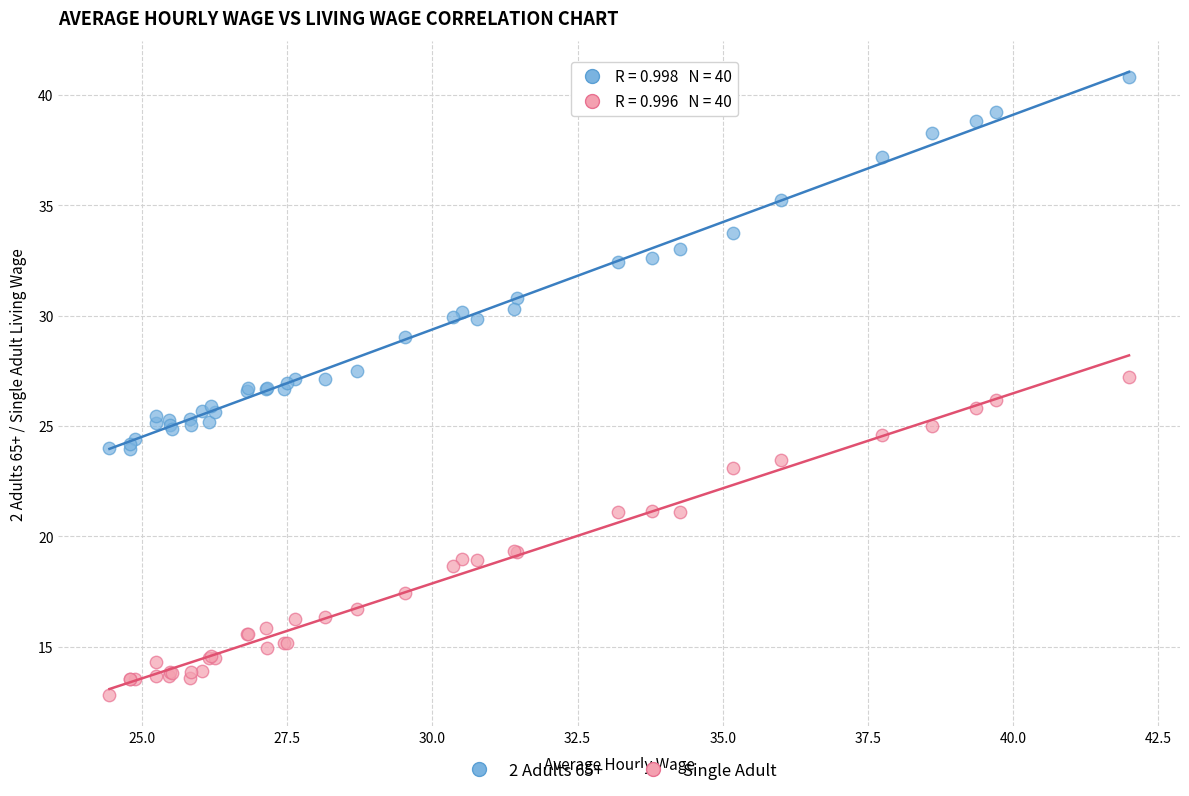

Which series reaches the minimum Y coordinate?

Single Adult